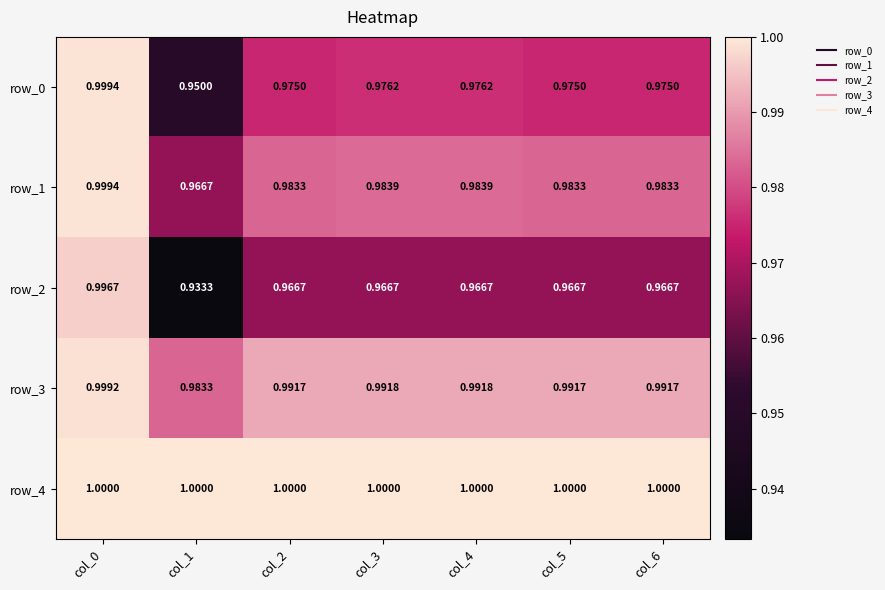

How many series are shown in this chart?

5